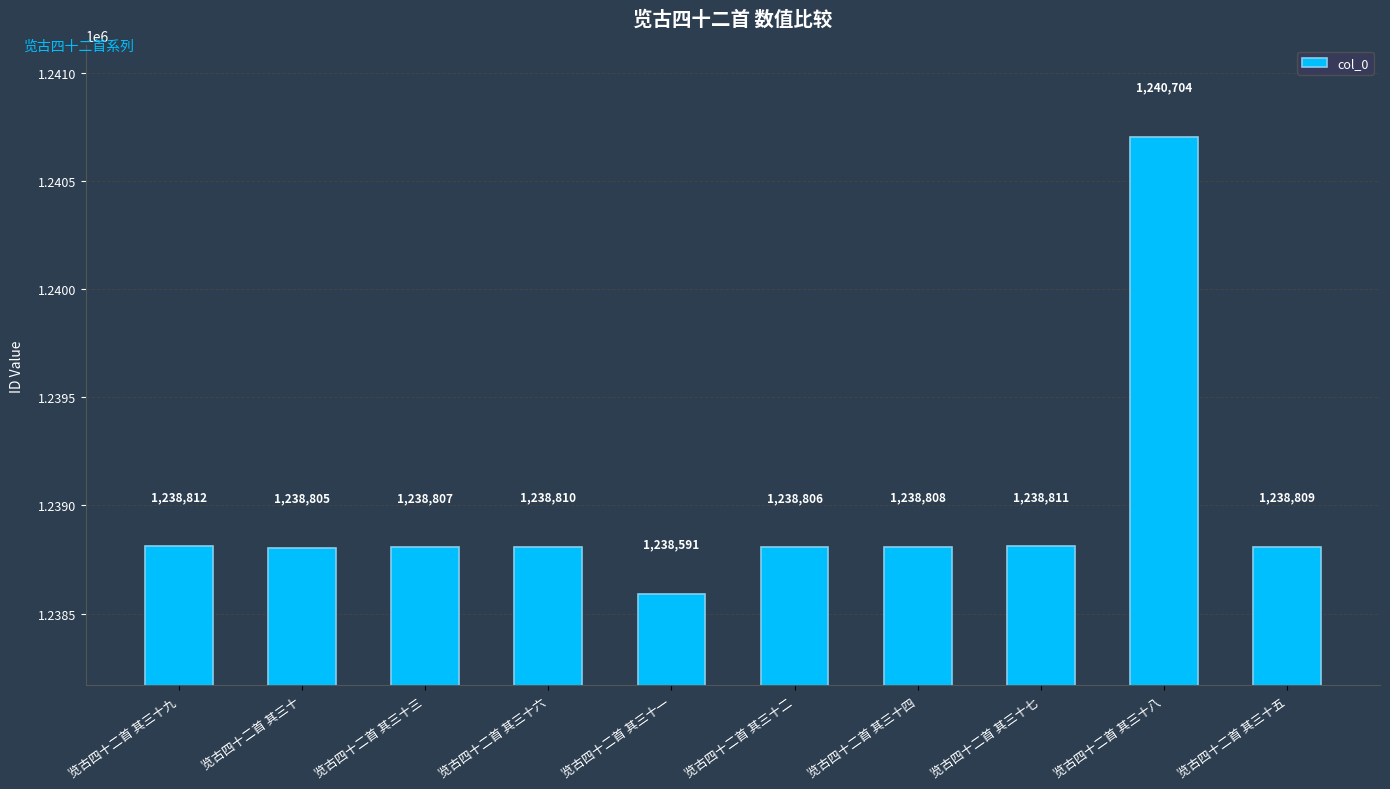

Rank the categories by value from highest to lowest.

览古四十二首 其三十八, 览古四十二首 其三十九, 览古四十二首 其三十七, 览古四十二首 其三十六, 览古四十二首 其三十五, 览古四十二首 其三十四, 览古四十二首 其三十三, 览古四十二首 其三十二, 览古四十二首 其三十, 览古四十二首 其三十一